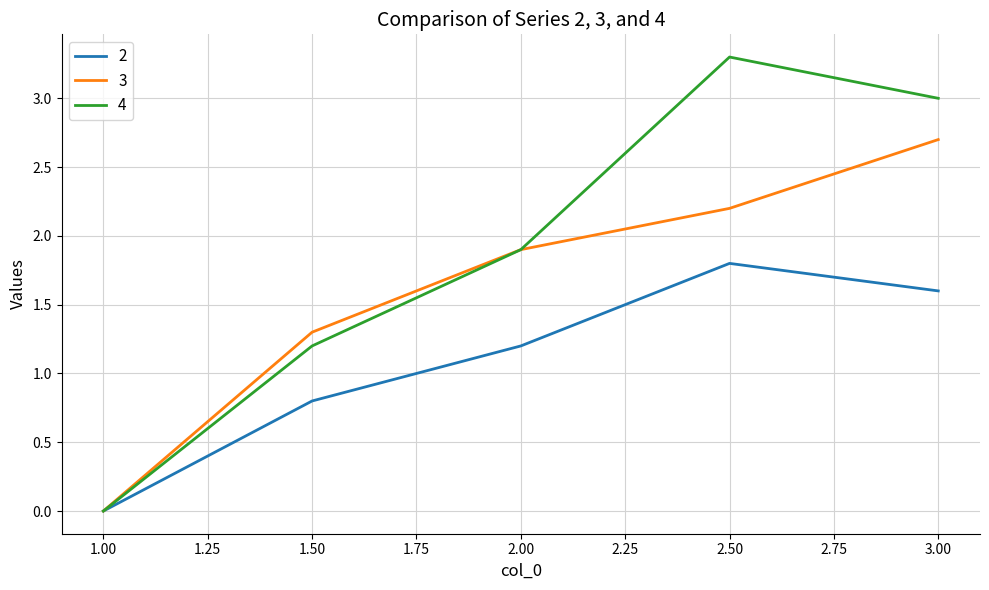

What position from the left is 2.50?

4